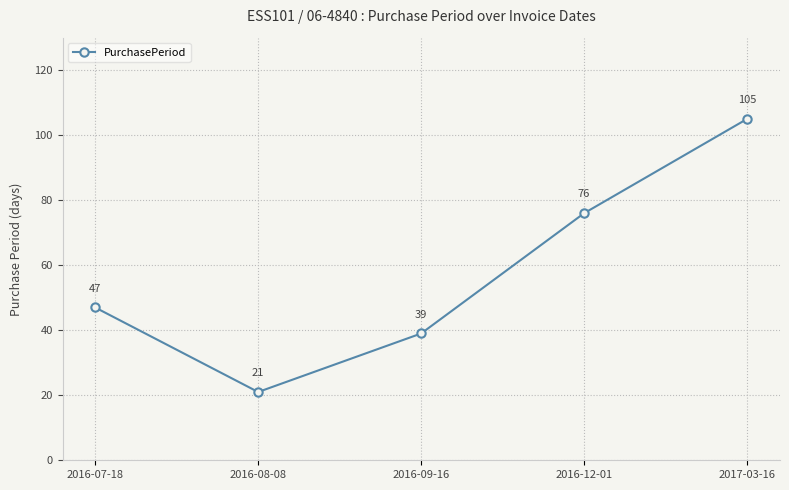

Read the value at 2016-12-01, to the nearest 10.

80